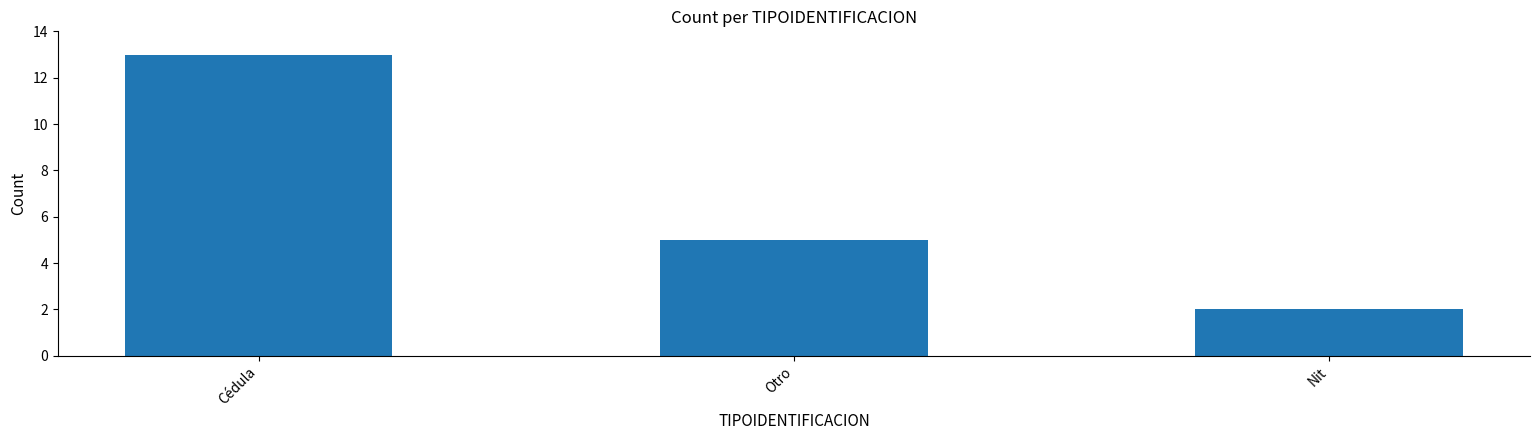

Are the bars horizontal?

No